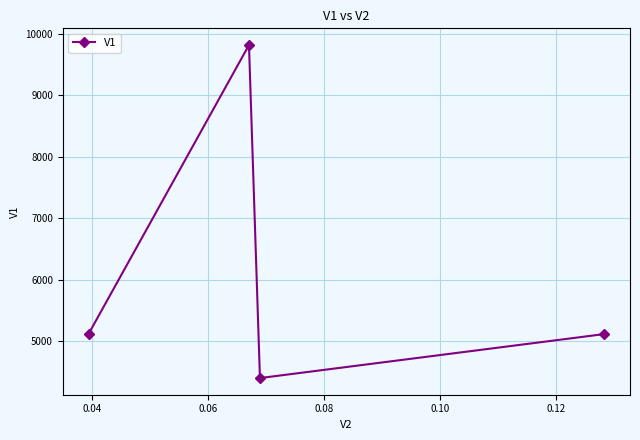

How many lines are shown in the chart?

1